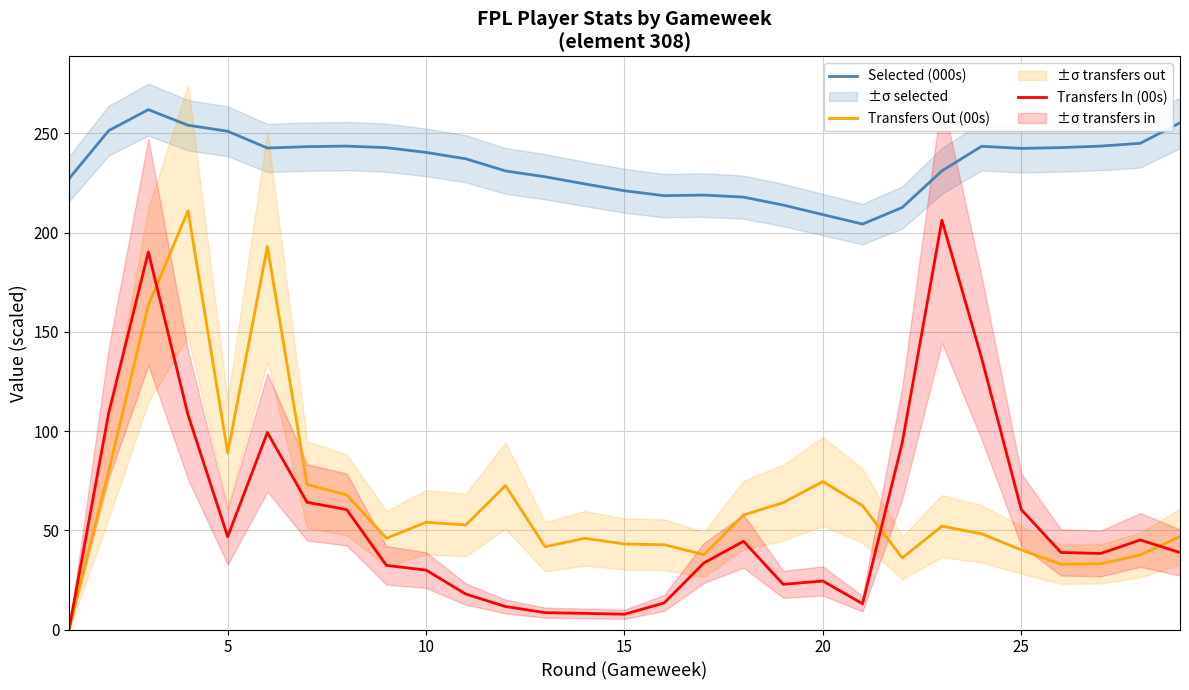

How many data points in Transfers In (00s) are above 38?

16